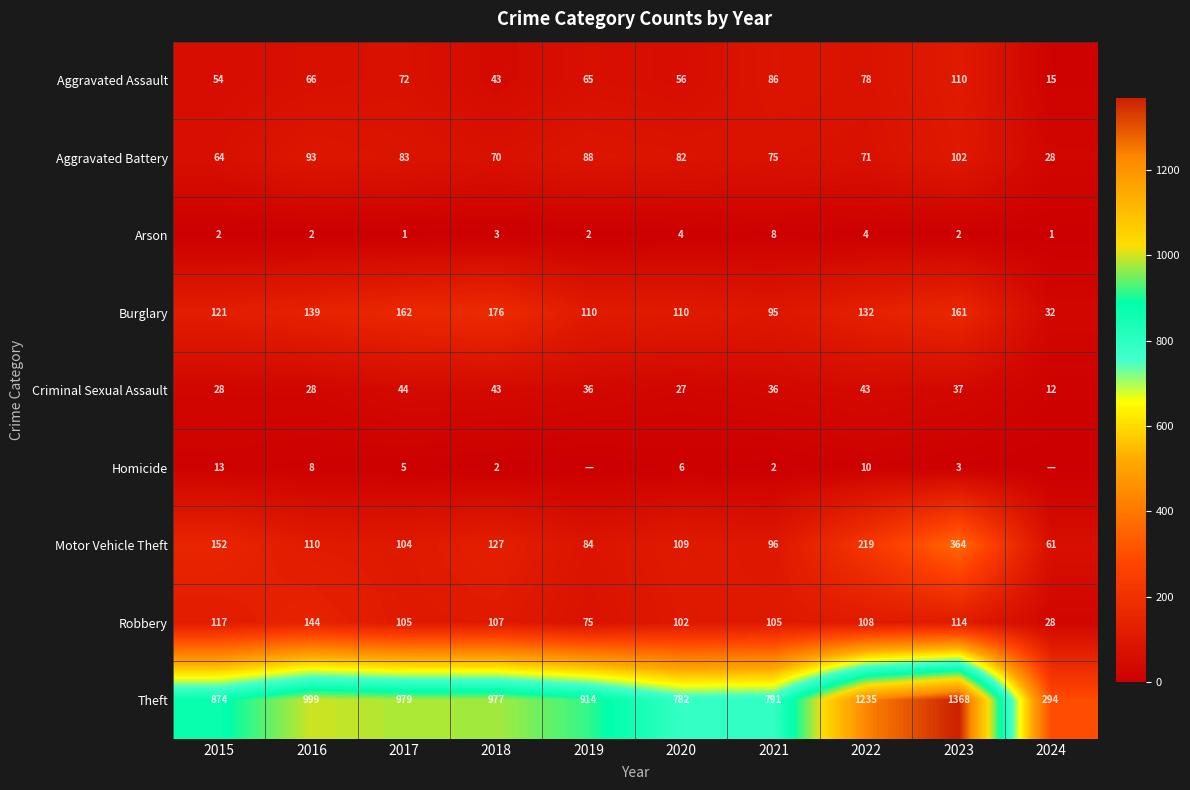

At 2021, list the series in order from largest to smallest.

Theft, Robbery, Motor Vehicle Theft, Burglary, Aggravated Assault, Aggravated Battery, Criminal Sexual Assault, Arson, Homicide